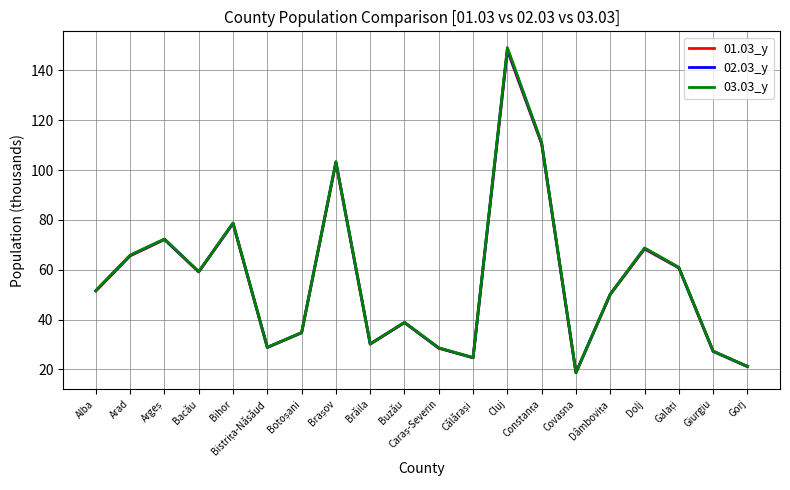

True or false: 01.03_y and 02.03_y intersect in this chart.

False